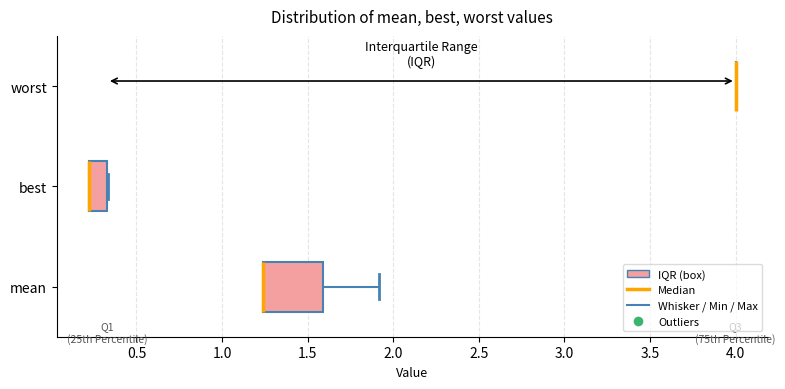

Reading bottom to top, transcribe this box plot: for each box, give where its median line is, the range the box spans, and where its two whiskers end, as read against the x-axis. The values are not printed on the chart, so give them approximately, as read against the axis.

mean: median 1.25 (drawn on the box's left edge), box 1.25 to 1.60, whiskers 1.25 to 1.90
best: median 0.20 (drawn on the box's left edge), box 0.20 to 0.35, whiskers 0.20 to 0.35
worst: box collapsed to a line at 4.00, whiskers 4.00 to 4.00